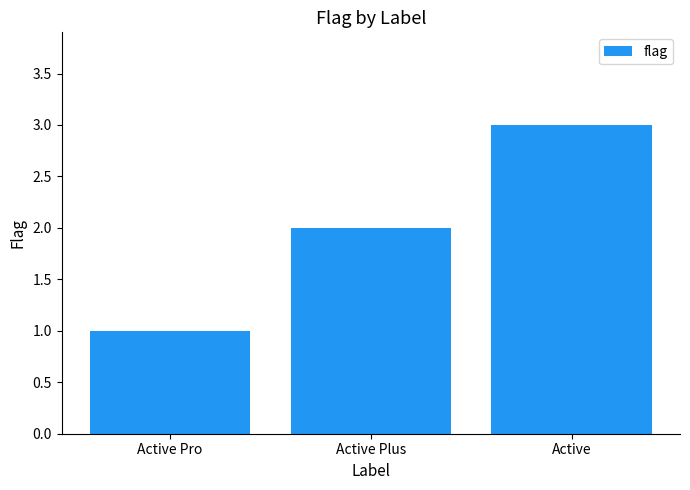

Which category has the highest value across all series?

Active